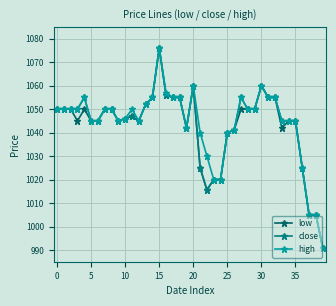

How many lines are shown in the chart?

3